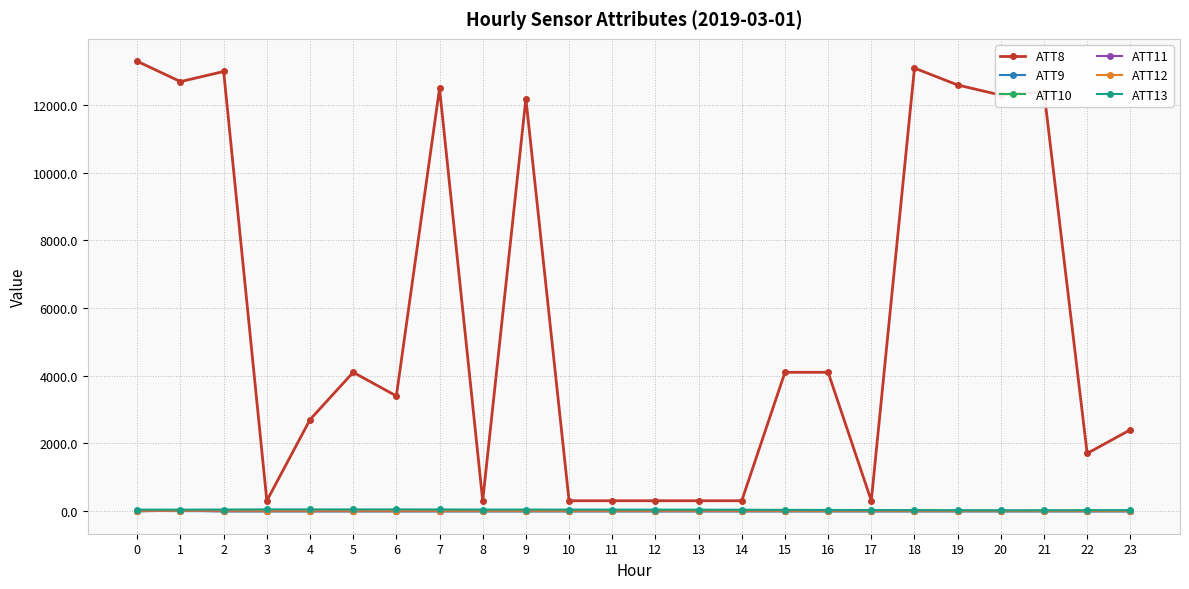

Is the value of ATT8 at 9 greater than the value of ATT13 at 8?

Yes